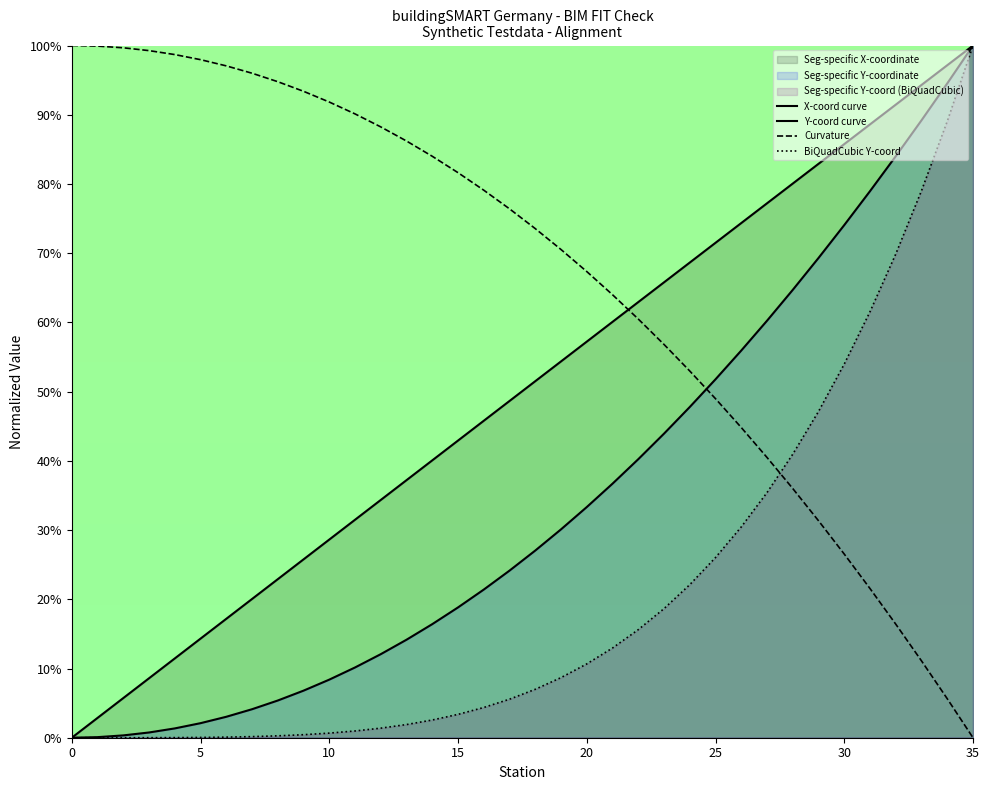

What is the difference between the maximum and second lowest values in the Curvature series?

0.9